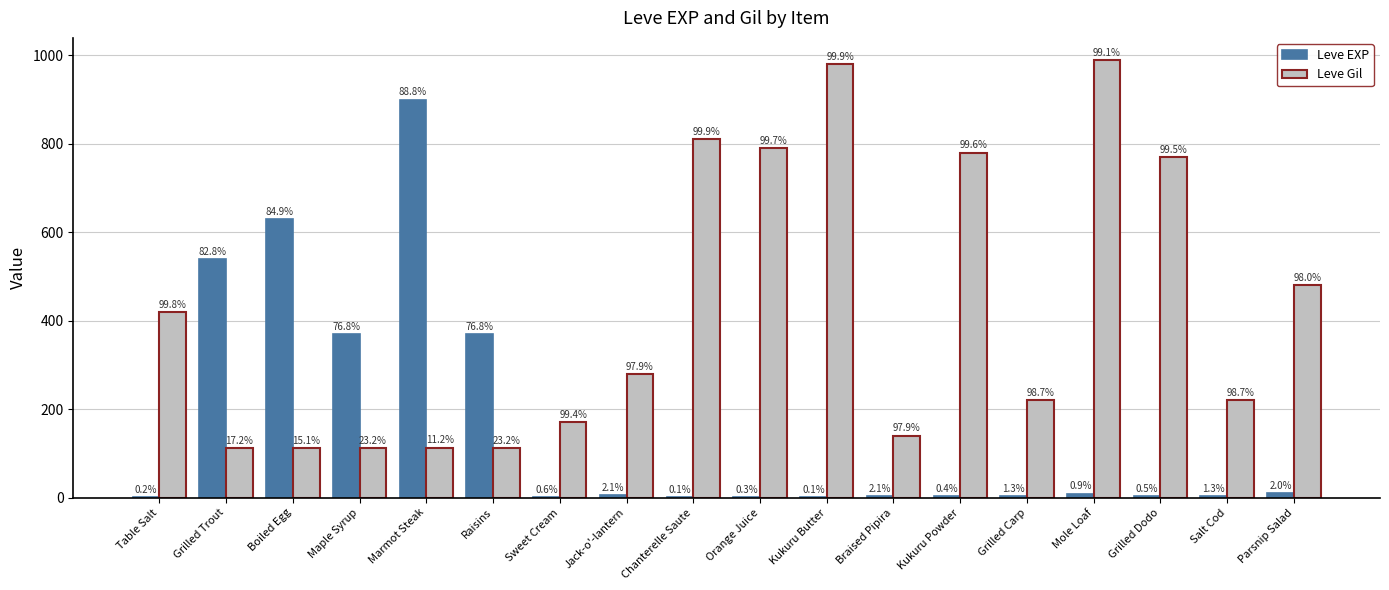

At which label is Leve EXP closest to 450?

Maple Syrup